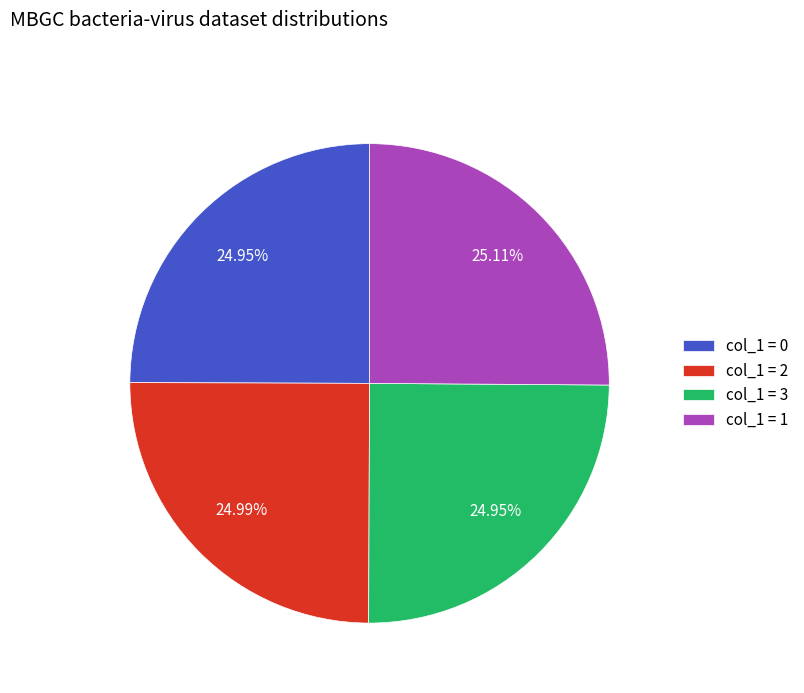

Does any single category account for the majority?

No